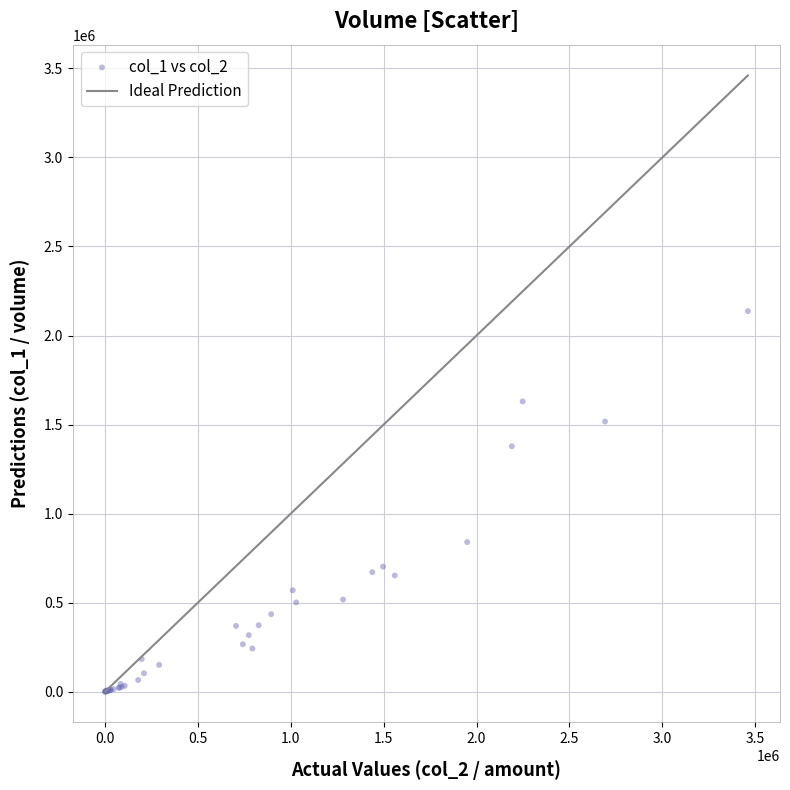

What Y value in the scatter plot is closest to 1068500?

840000